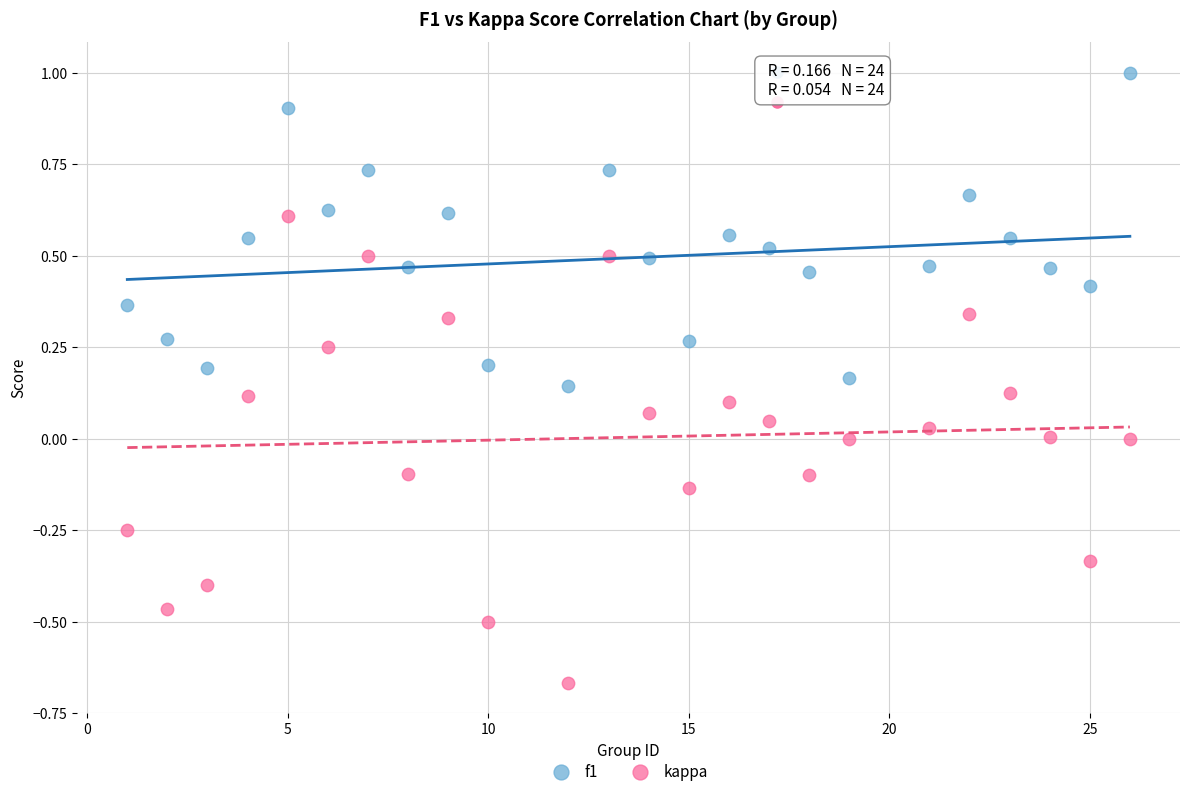

Which series contains the lowest Y value?

kappa